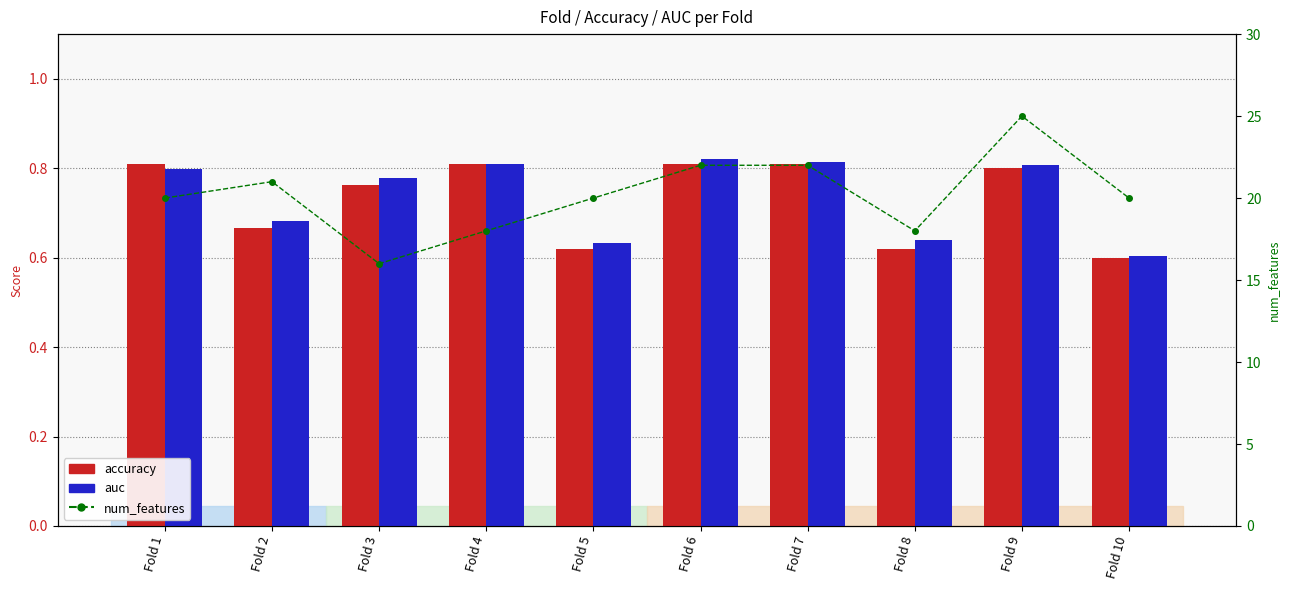

What are all the series names shown in the legend?

accuracy, auc, num_features